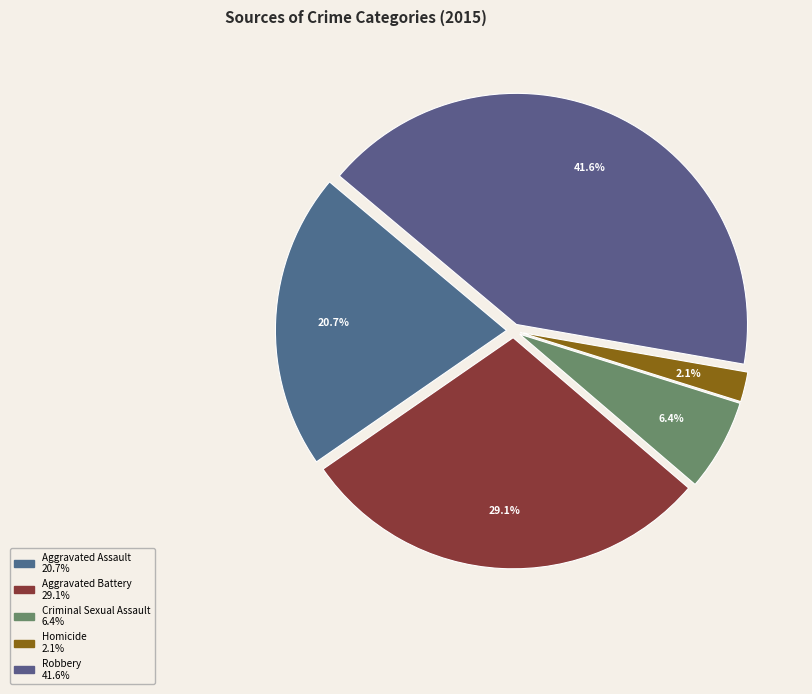

Combined, do Robbery and Aggravated Battery account for over 50%?

Yes